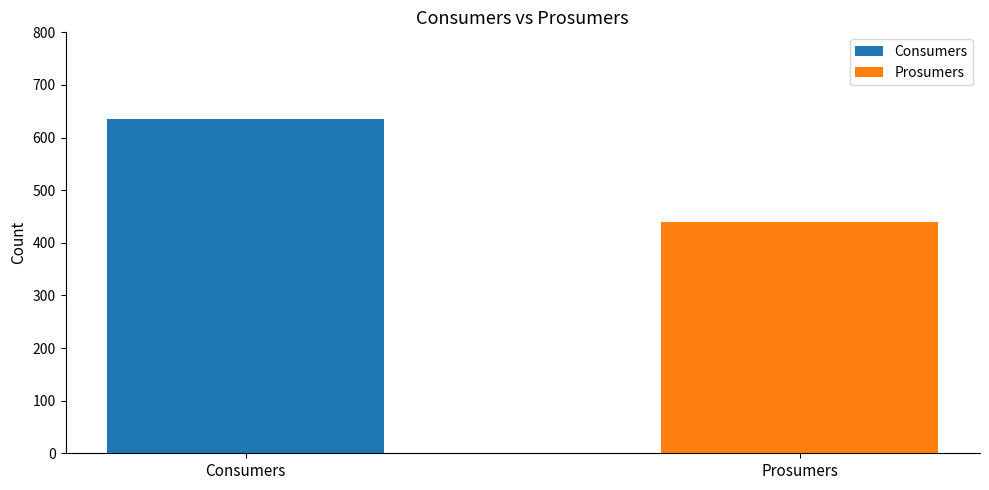

Rank the series by their maximum value, from highest to lowest.

Consumers, Prosumers